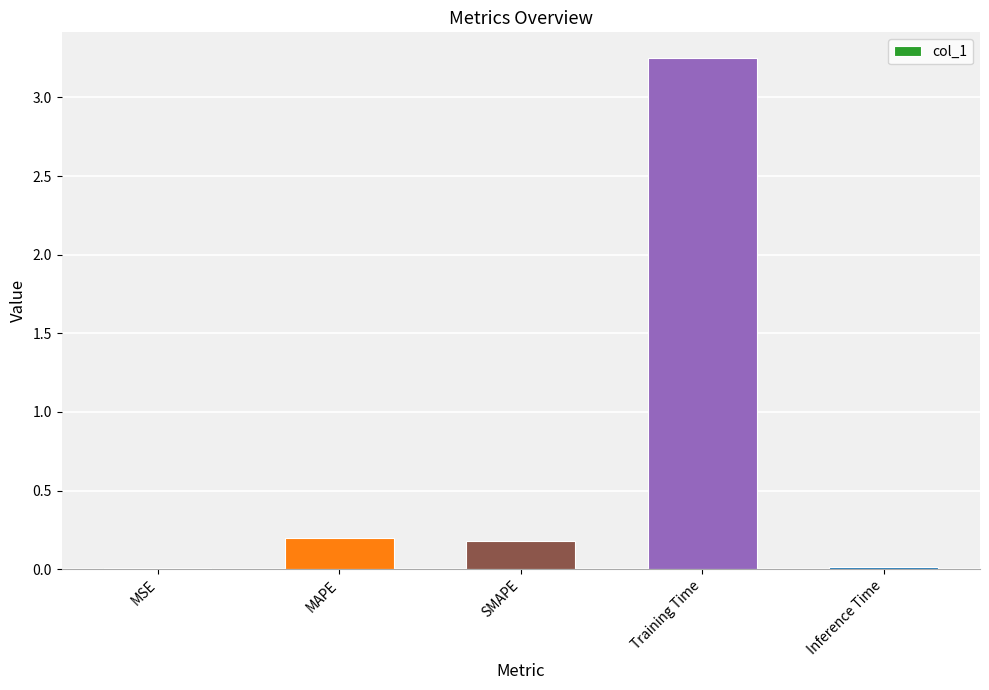

Which label corresponds to the largest value in the chart?

Training Time